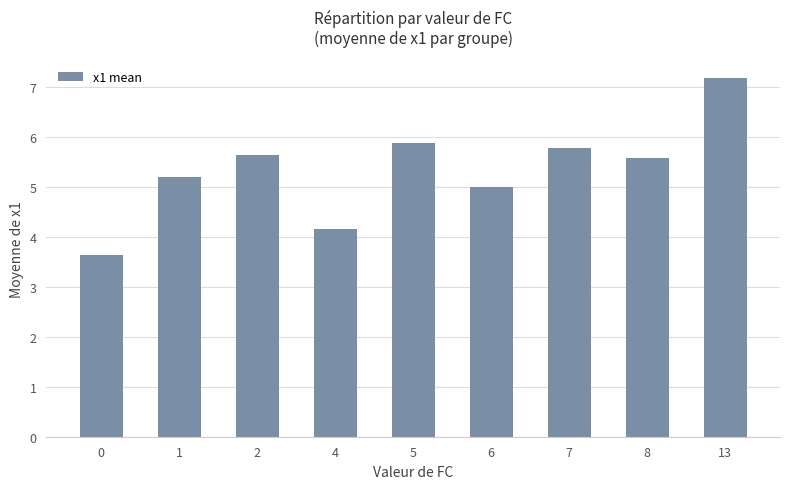

What is the average value?

5.3